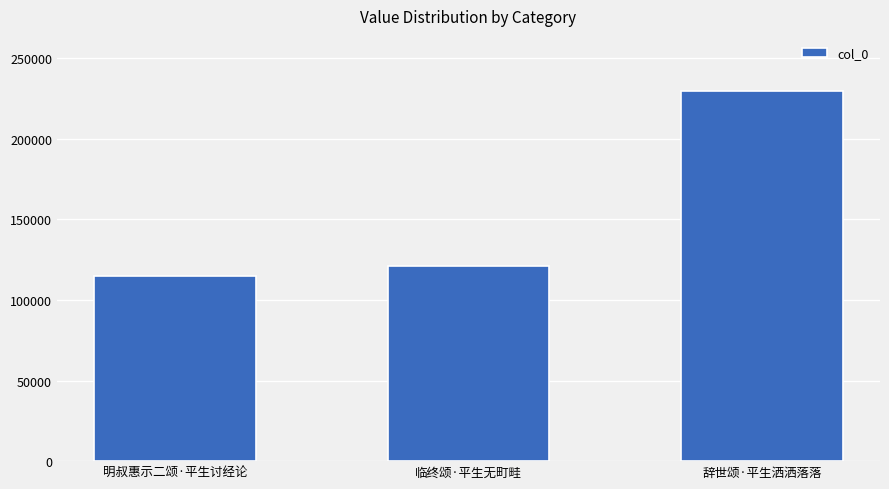

What is the approximate value at 辞世颂·平生洒洒落落?

229299